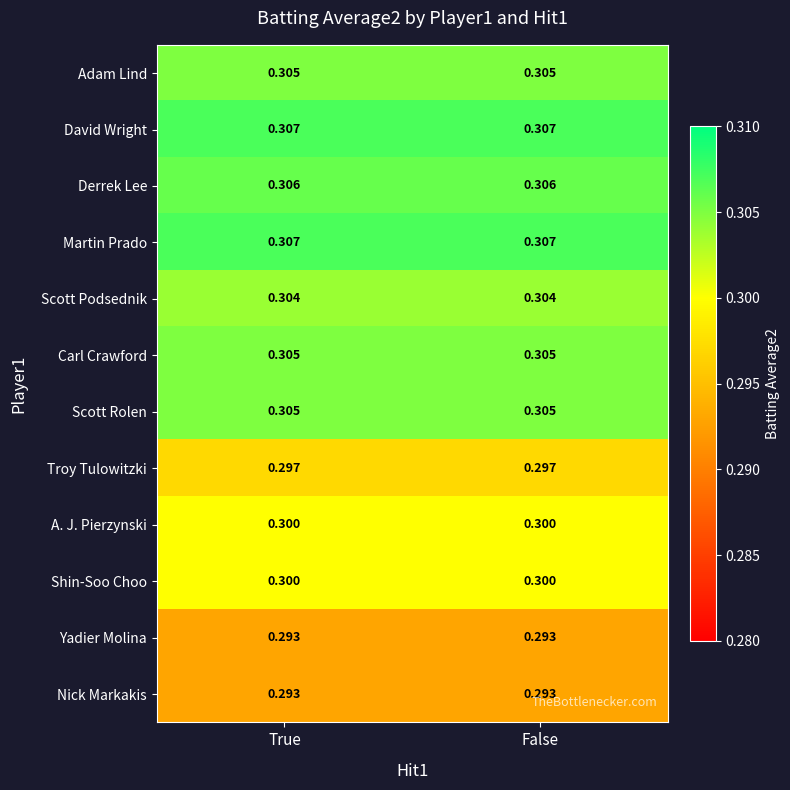

Count the number of categories in the chart.

2